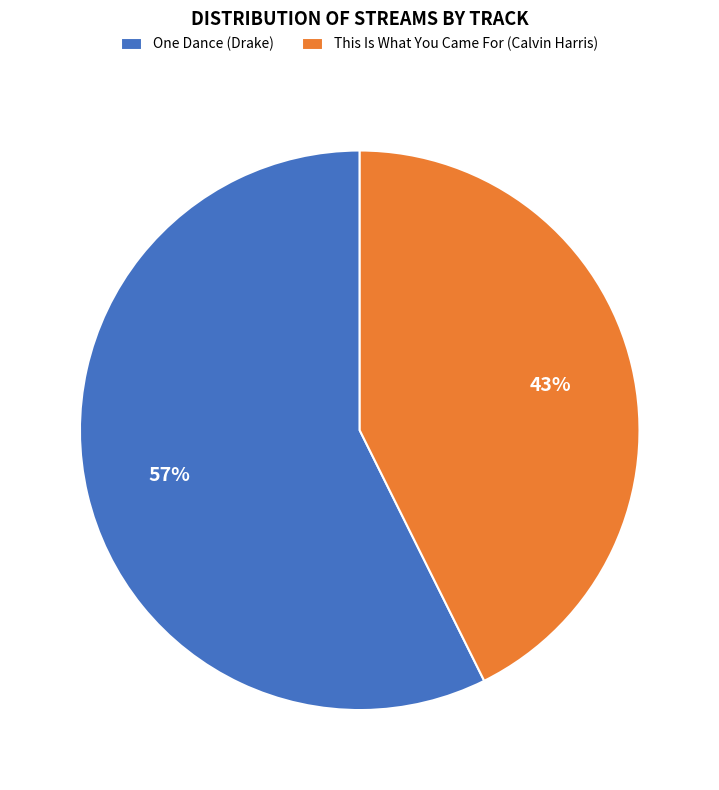

Approximately how many times larger is the value at One Dance (Drake) compared to This Is What You Came For (Calvin Harris)?

1.3